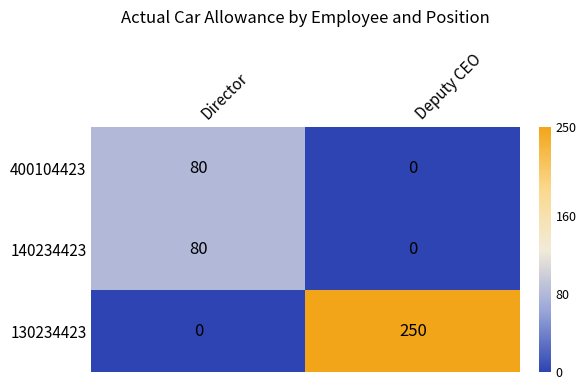

Count the number of categories in the chart.

2